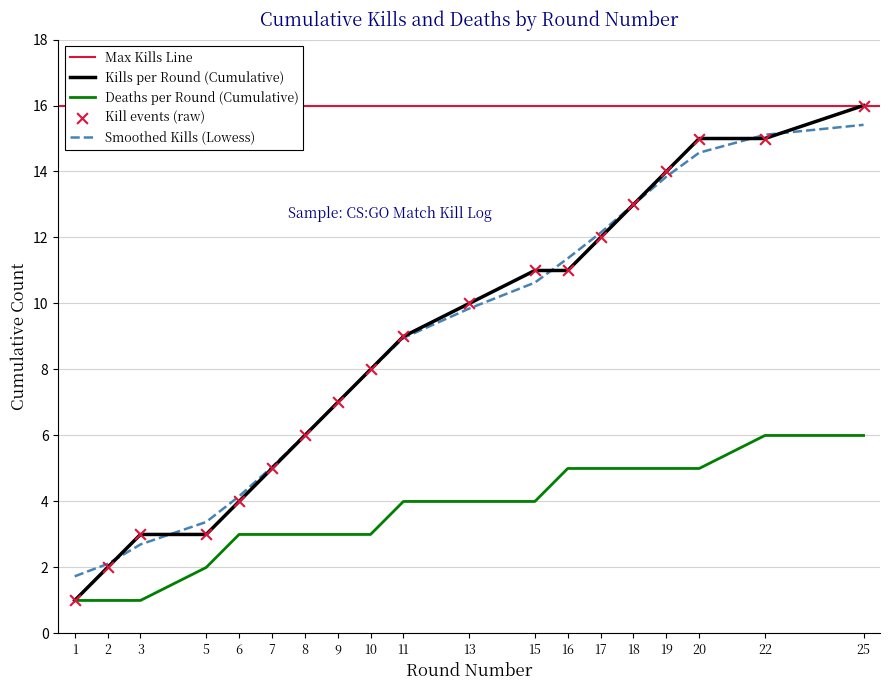

What is the total value across all series at 15?

15